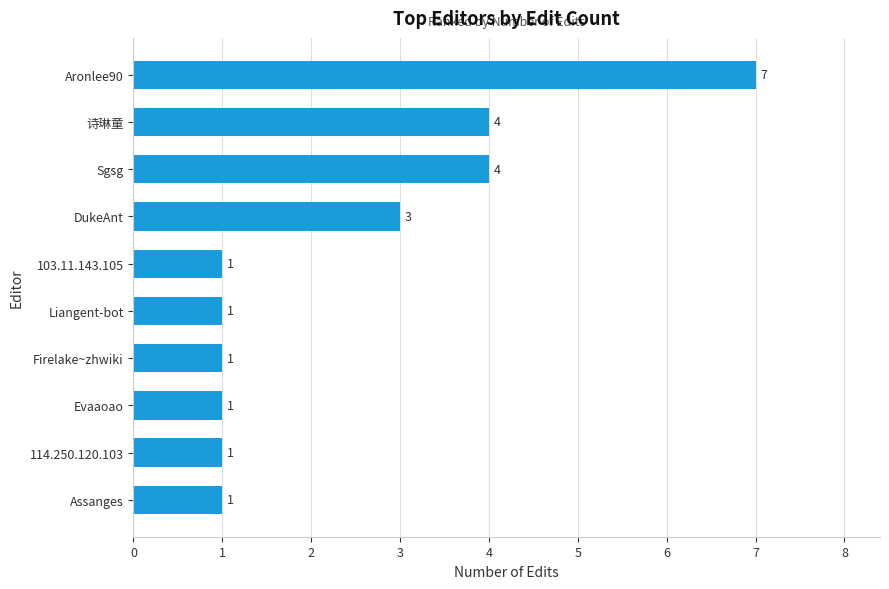

At which category does the chart reach its peak across all series?

Aronlee90